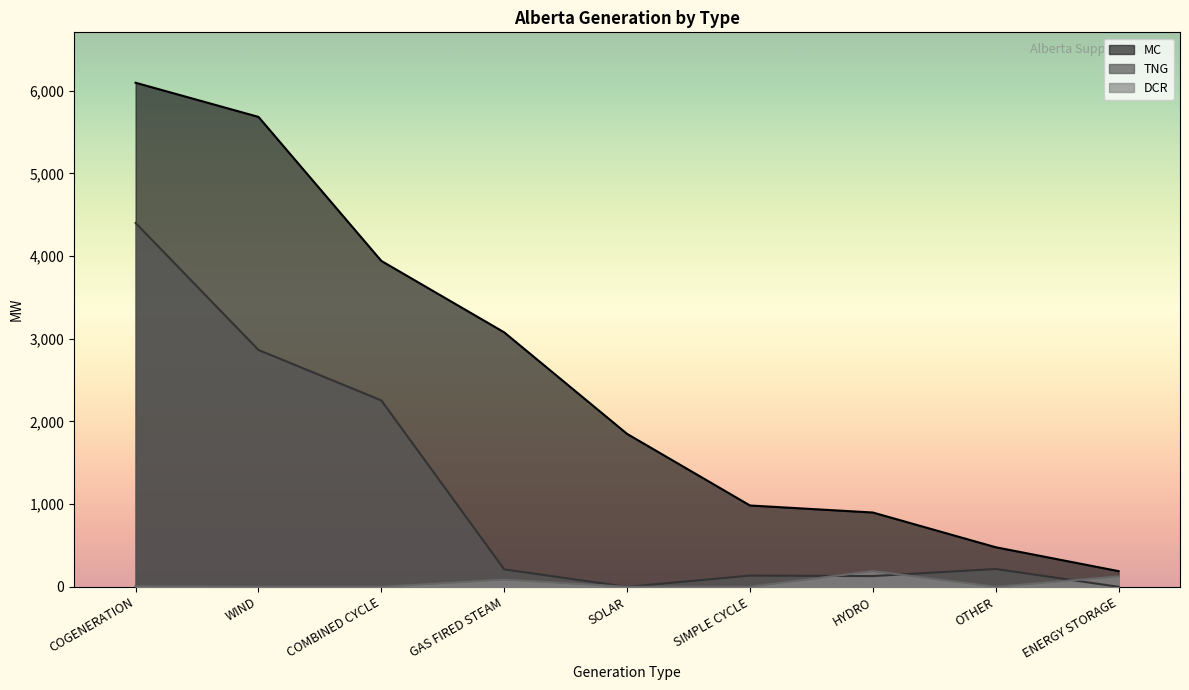

What is the value of the MC point at the 4th from the left?

3078